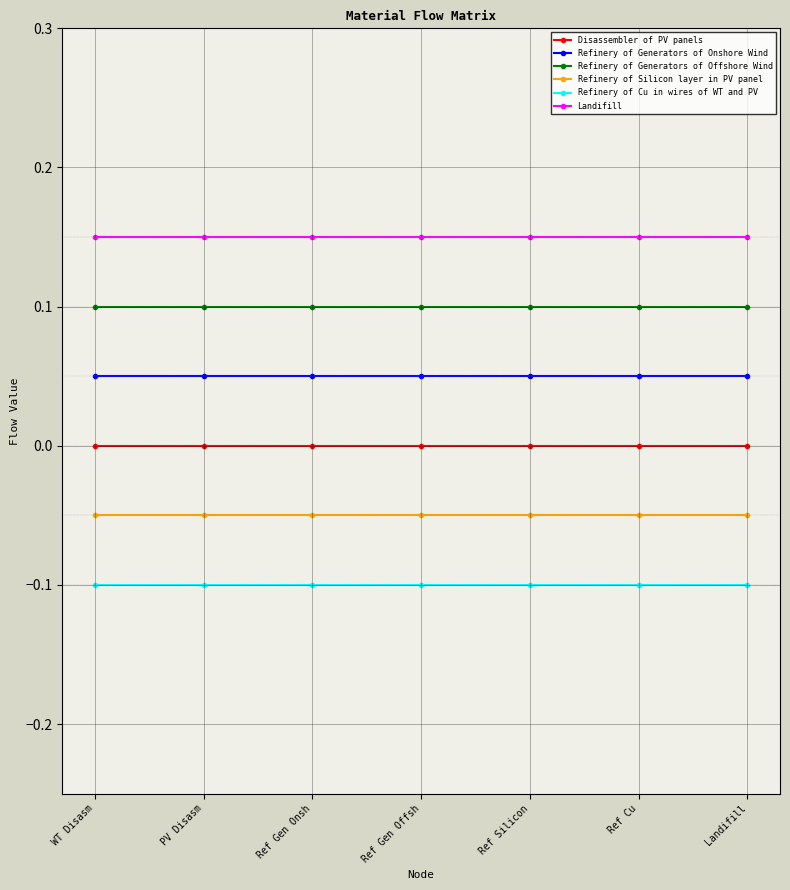

True or false: Landifill and Disassembler of PV panels cross at least once.

False